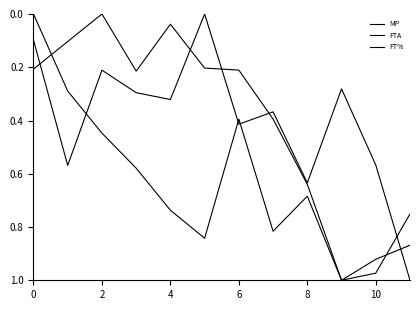

Which category has the highest value across all series?

9